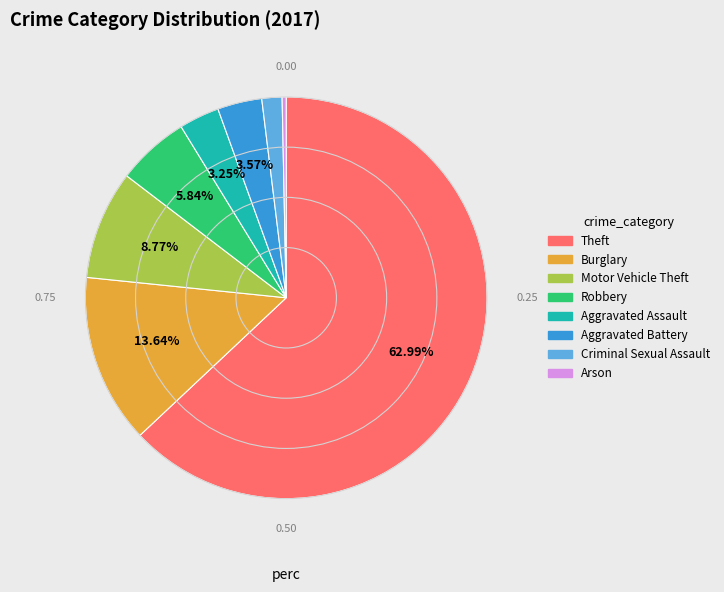

To the nearest percent, what portion does Aggravated Battery represent?

4%